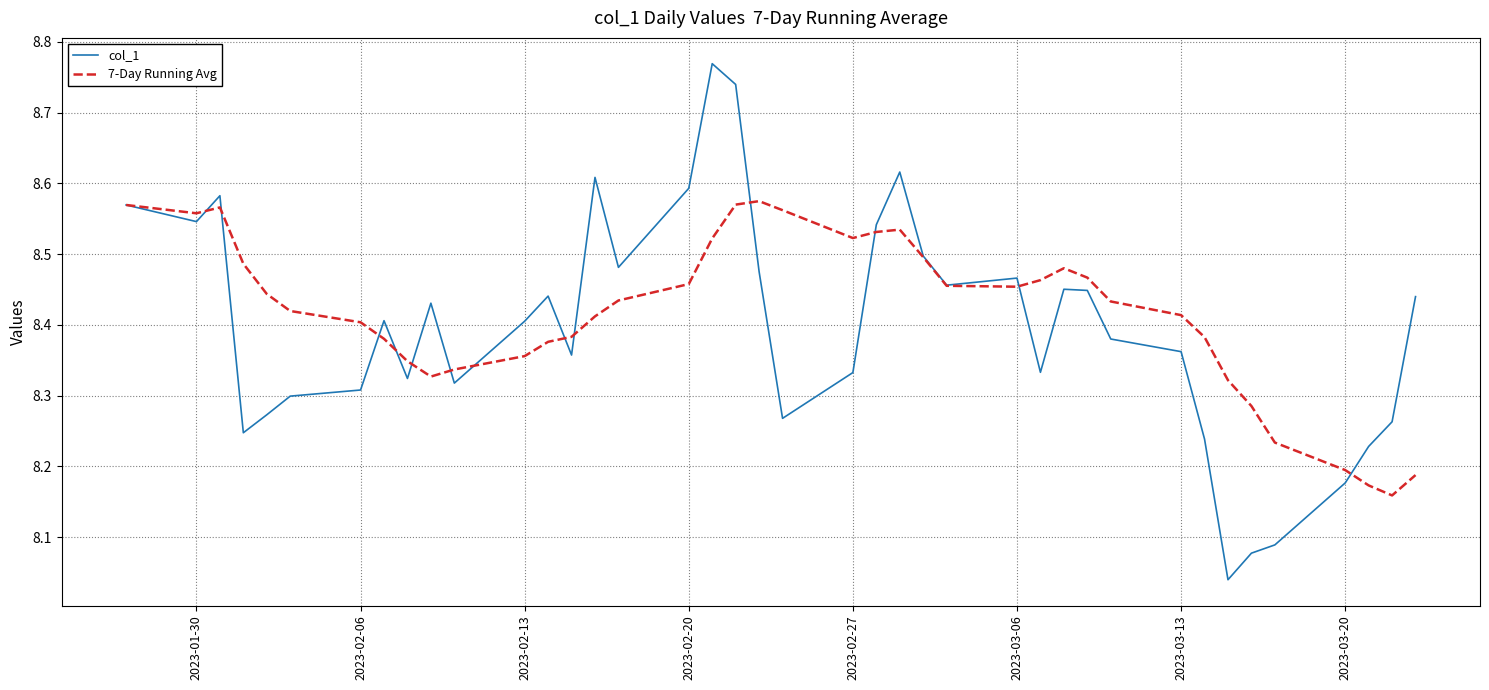

List the series in order of their peak value, highest first.

col_1, 7-Day Running Avg